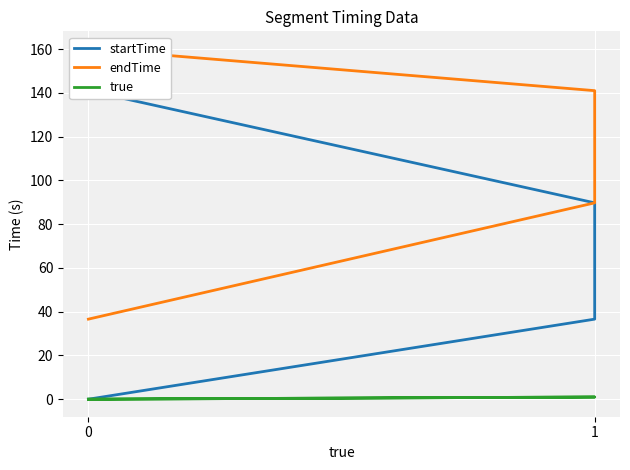

How many lines are shown in the chart?

3